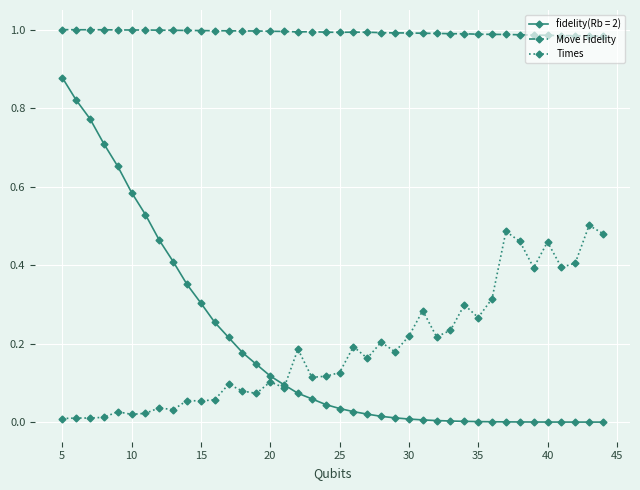

Rank the series by their maximum value, from lowest to highest.

Times, fidelity(Rb = 2), Move Fidelity